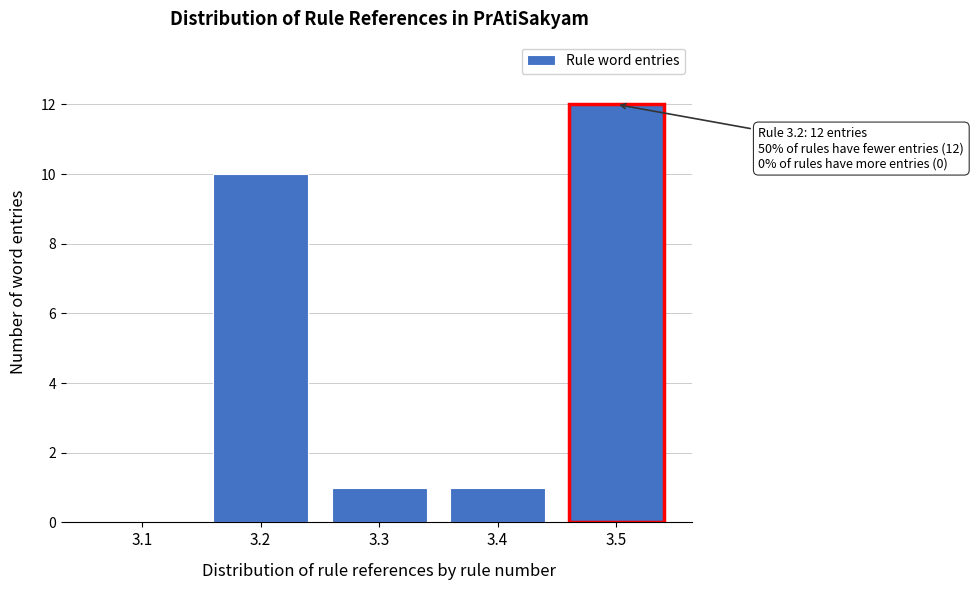

Reading left to right, what are all the values shown in this chart?

3.1=0	3.2=10	3.3=1	3.4=1	3.5=12